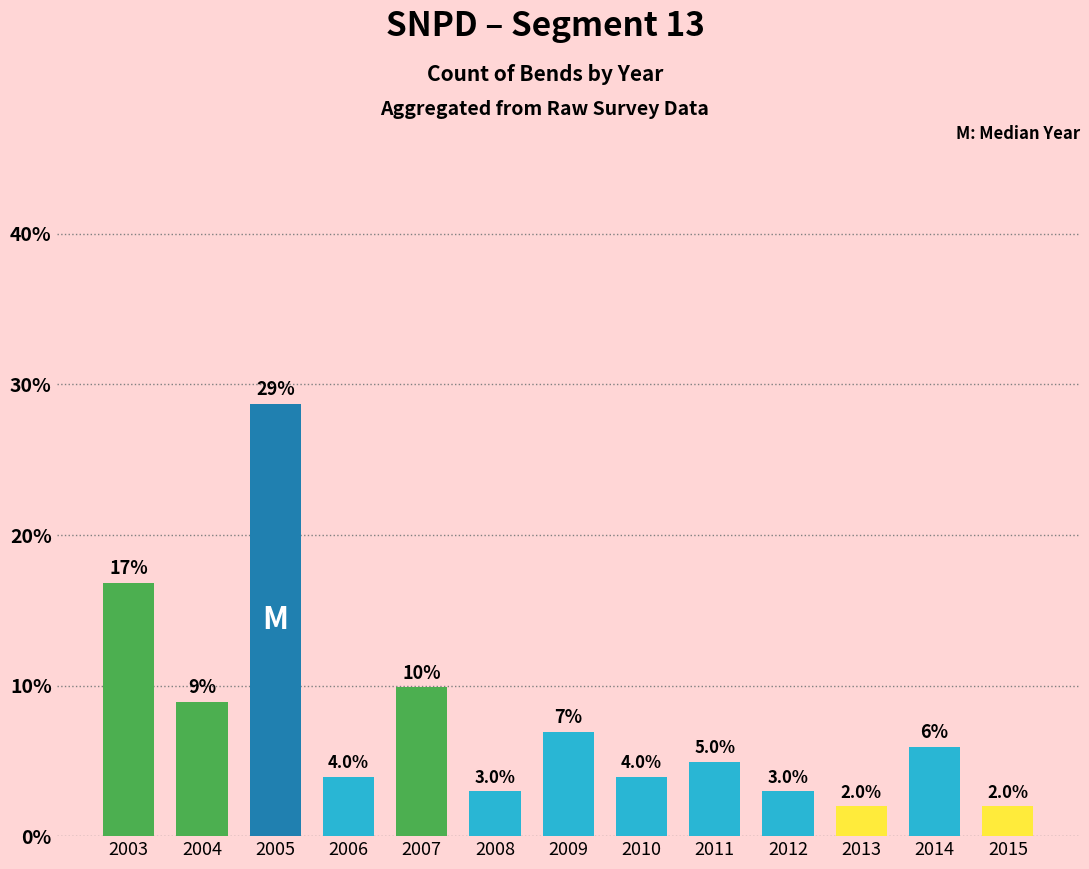

At which label does the data first exceed 4?

2003